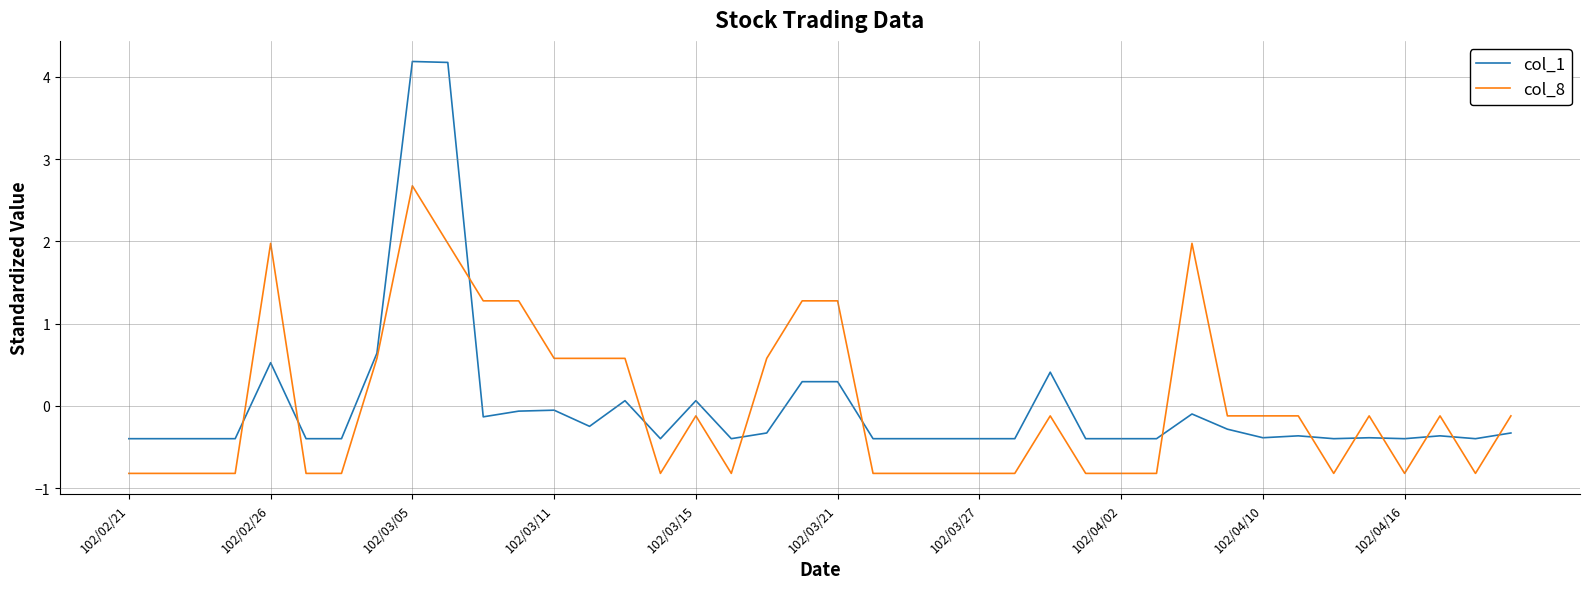

What is the smallest value displayed?

-0.8